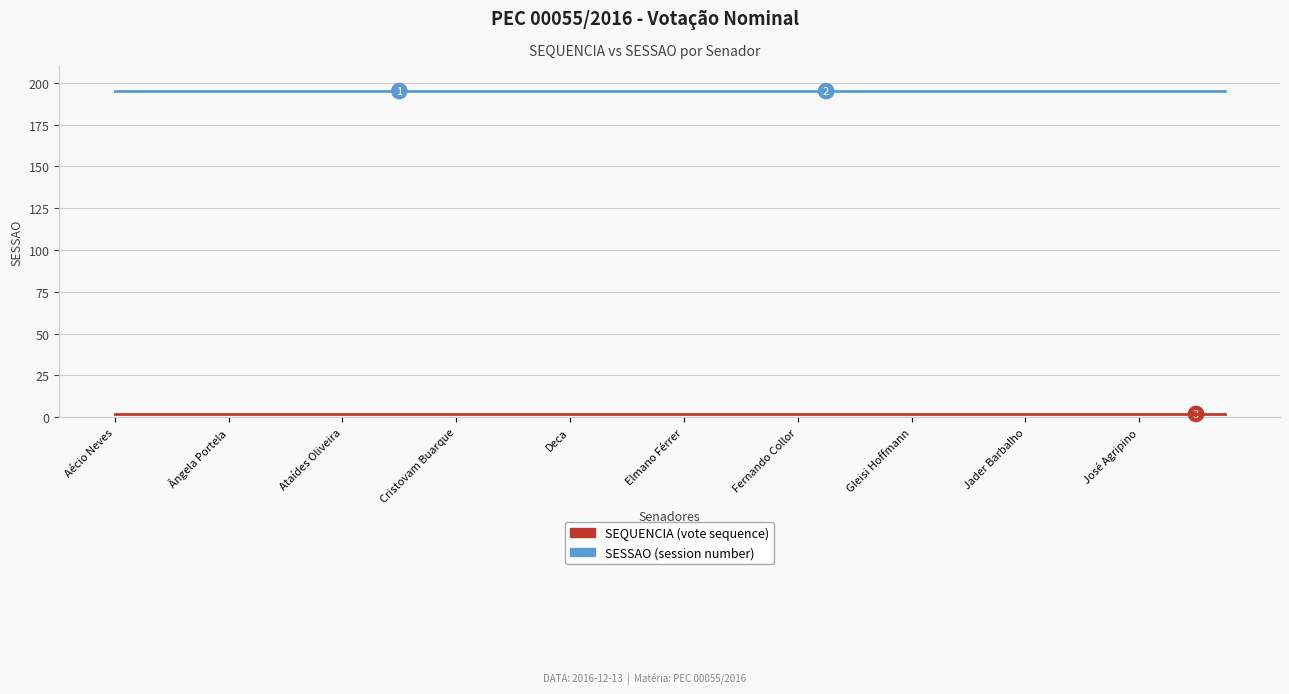

What is the greatest value displayed?

195